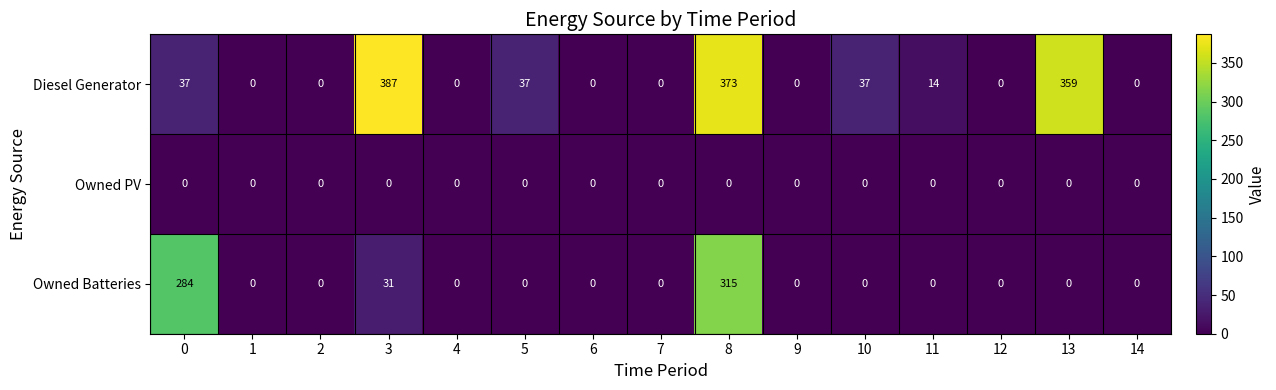

Which series has the largest total across all categories?

Diesel Generator